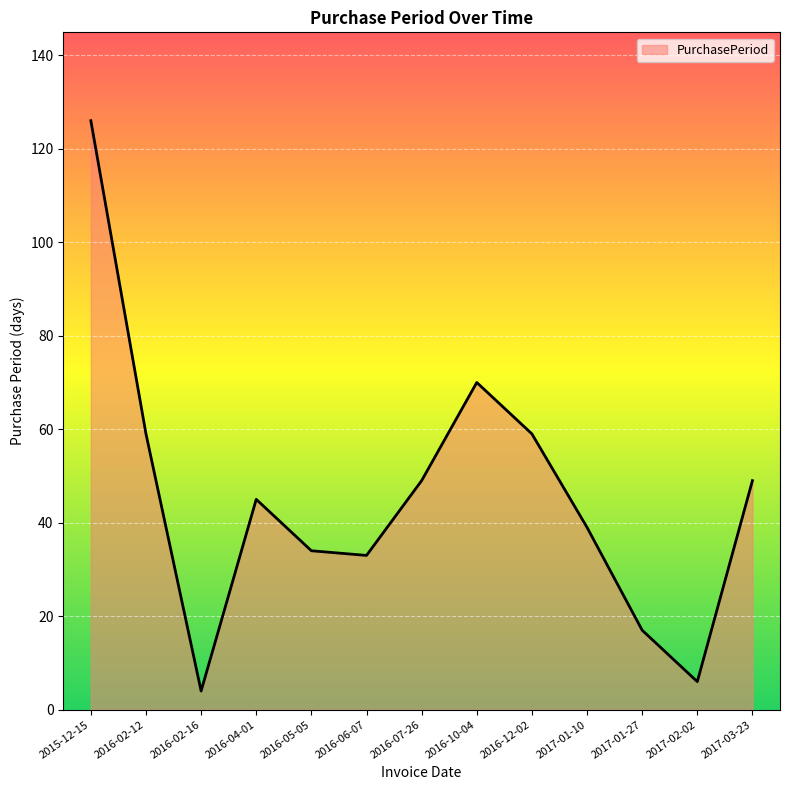

How many lines are shown in the chart?

1